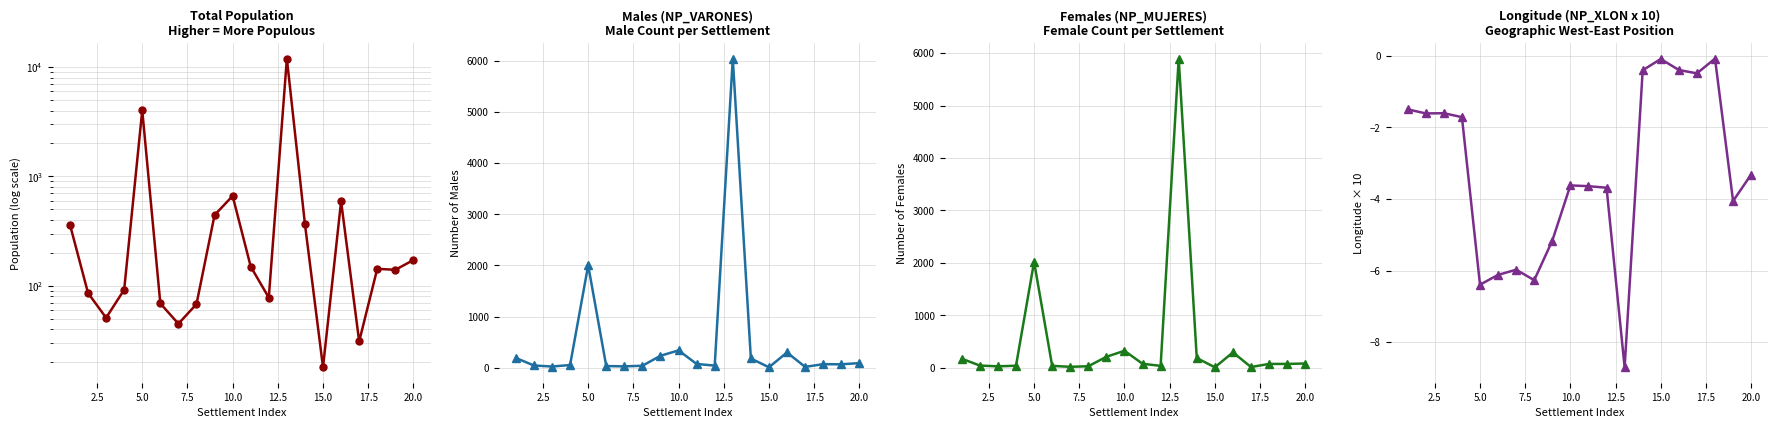

What are all the series names shown in the legend?

Total Population, Males (NP_VARONES), Females (NP_MUJERES), Longitude (NP_XLON x 10)